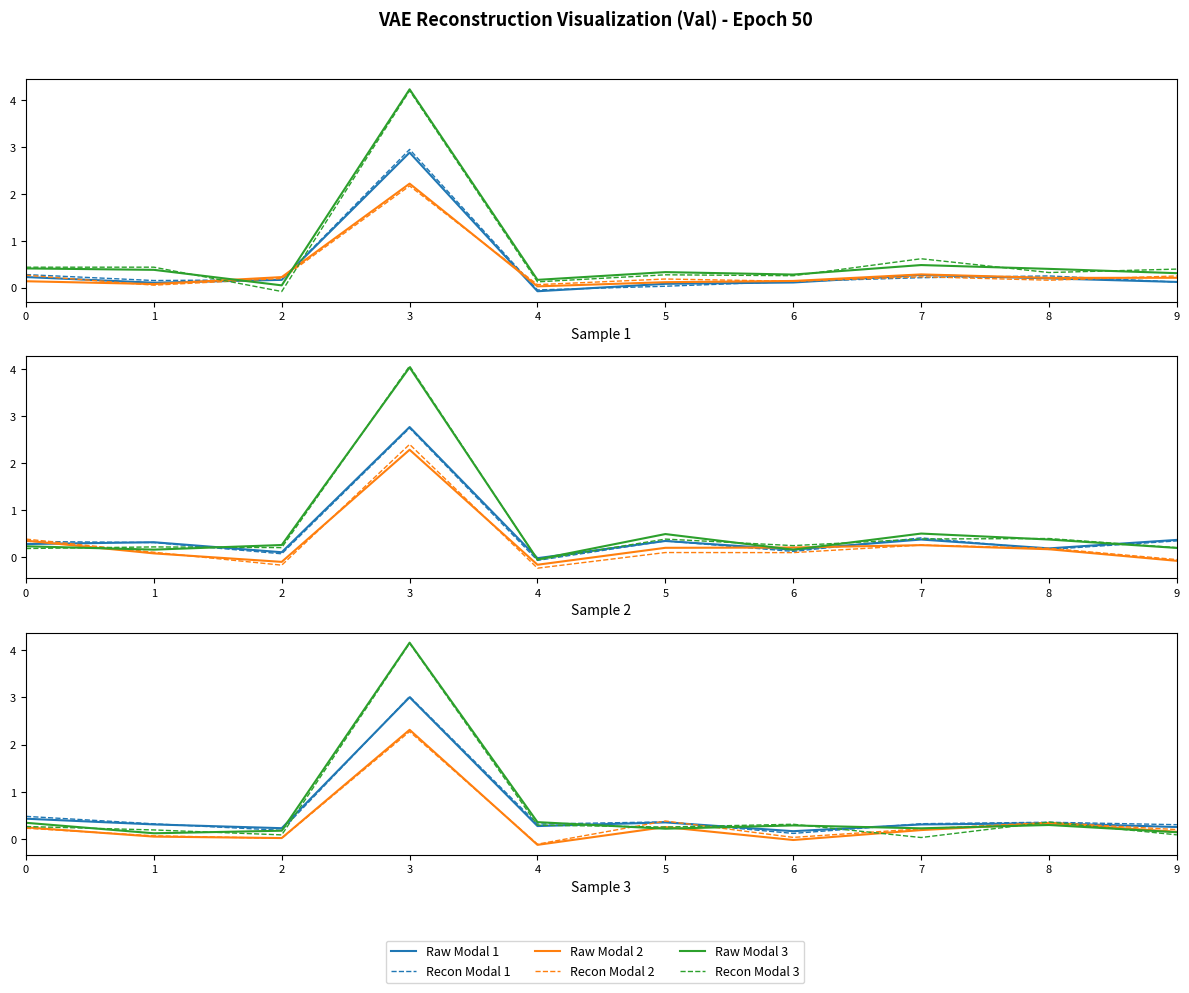

What is the difference between the Recon Modal 1 values at 3 and 1?

2.7